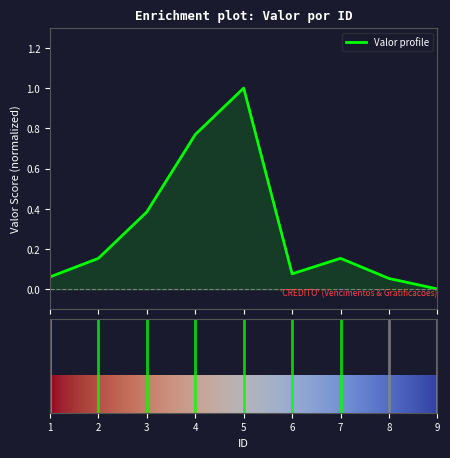

List the labels in order of value, smallest first.

9, 8, 1, 6, 2, 7, 3, 4, 5